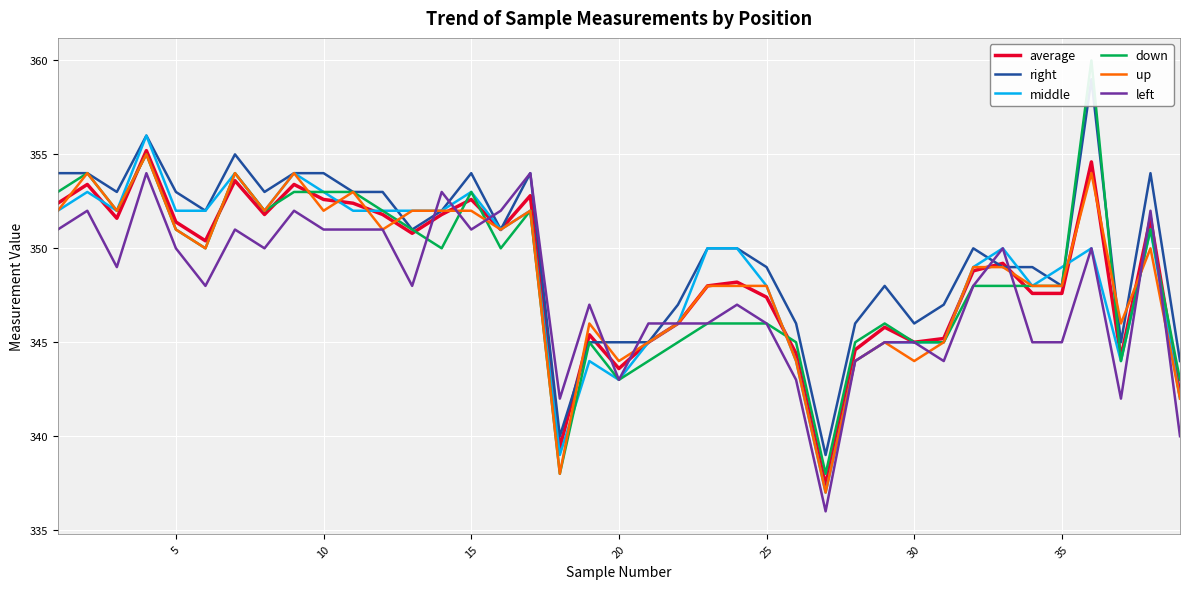

The right series shows 543.3 at 23. True or false?

False